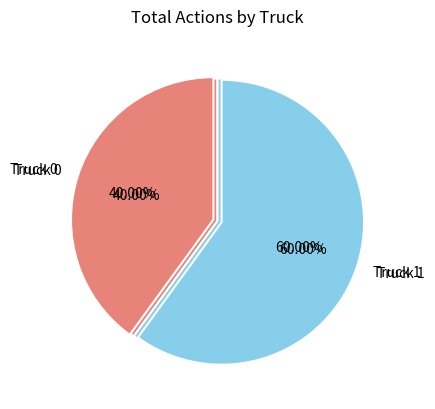

To the nearest percent, what percentage of the pie is Truck 1?

60%